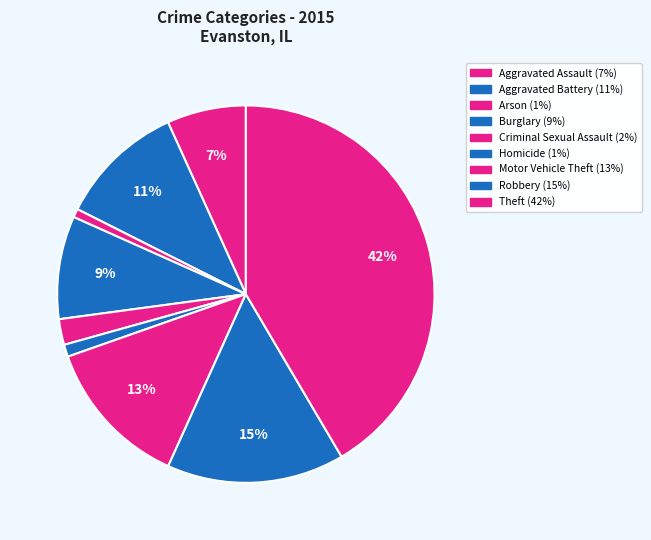

To the nearest percent, what percentage of the pie is Aggravated Battery?

11%